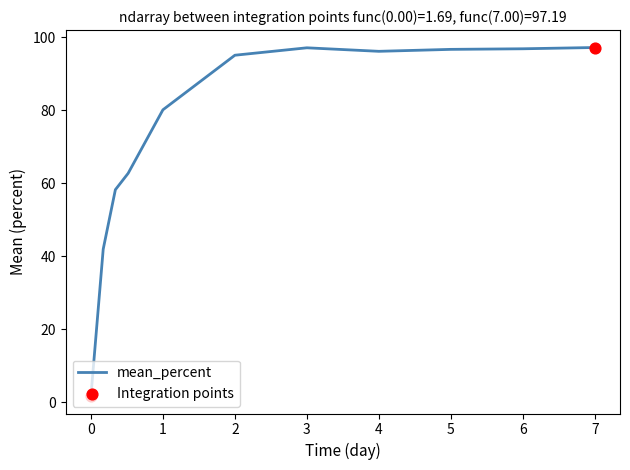

What is the difference between the maximum and minimum values?

95.5